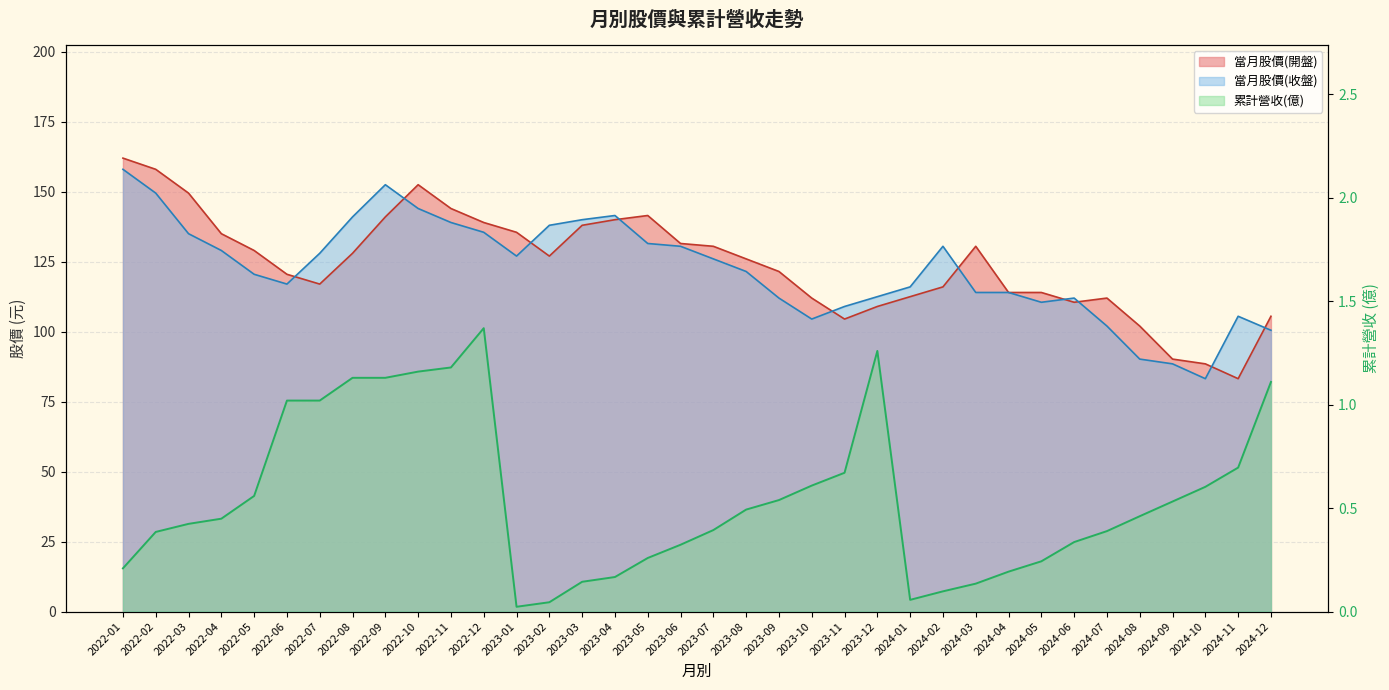

Where is 當月股價(開盤) nearest to the value 122?

2023-09